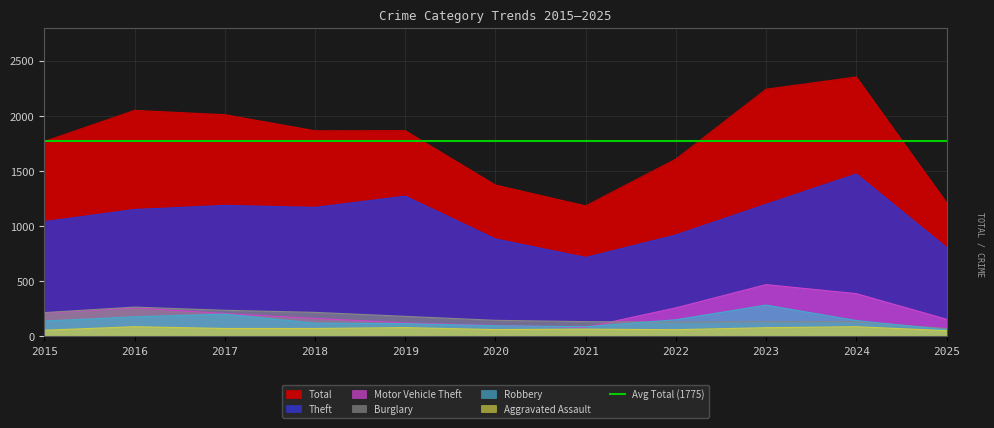

Where do Motor Vehicle Theft and Robbery first cross each other?

2020 and 2021